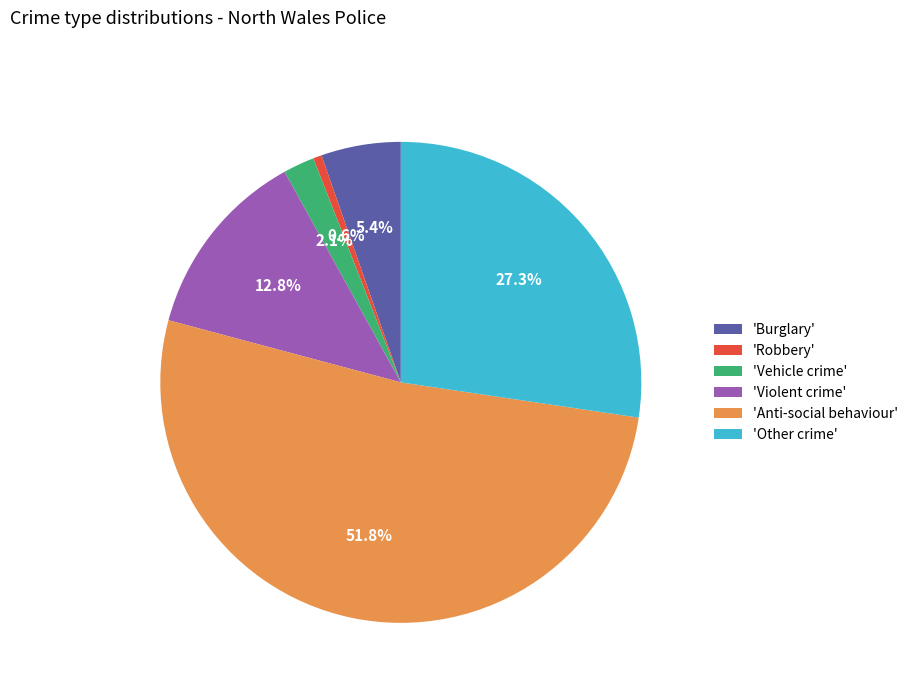

What is the smallest slice in the pie chart?

'Robbery'